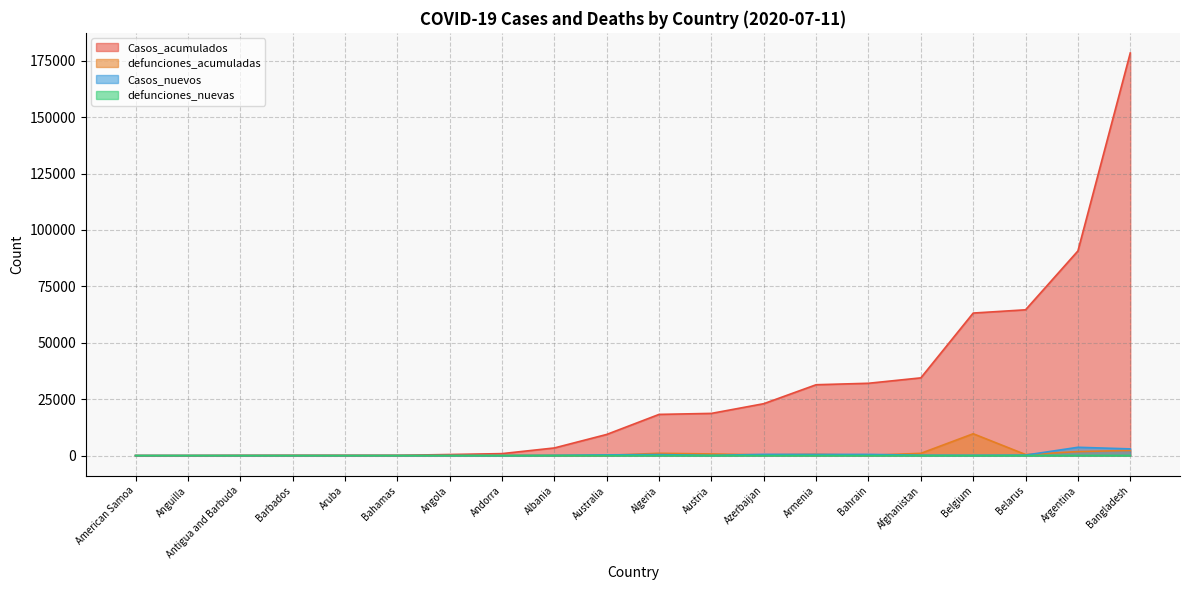

What is the total value across all series at Algeria?

19680